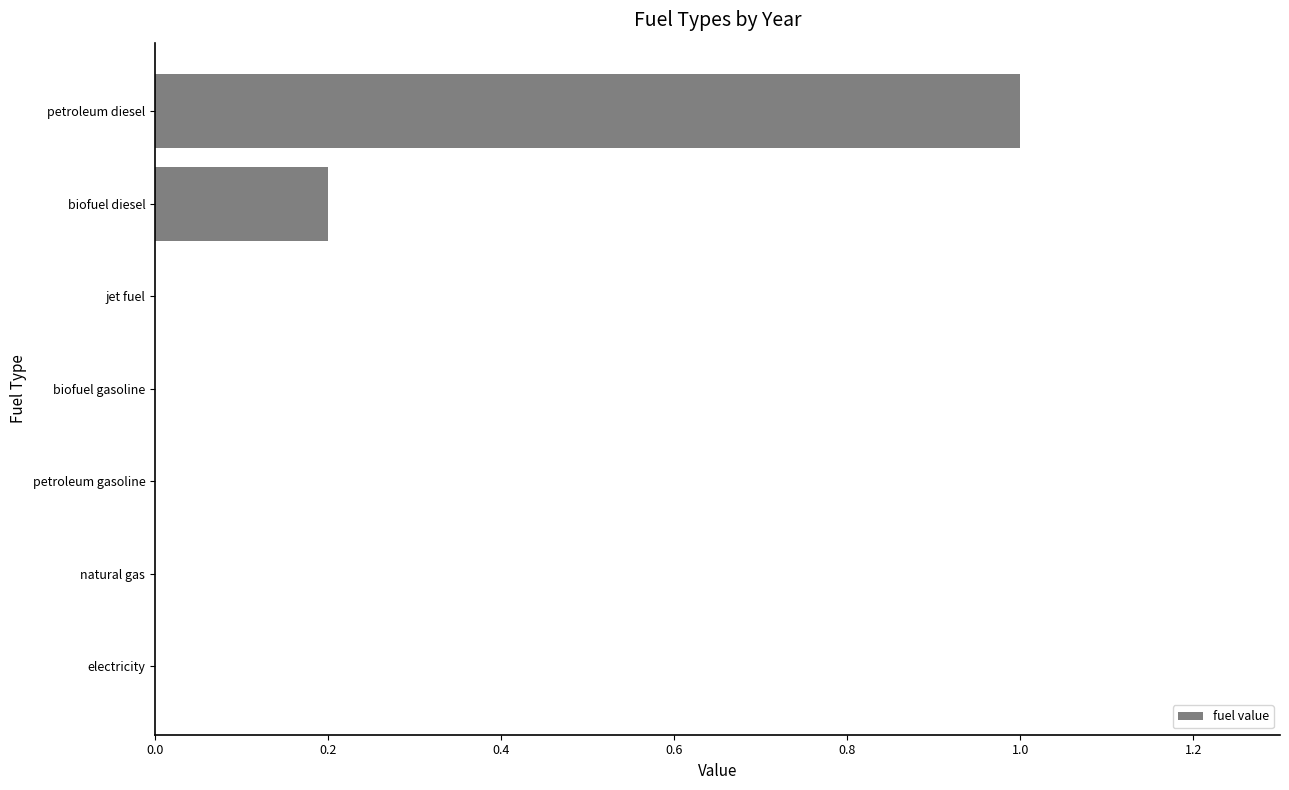

Reading bottom to top, list all the values displayed in this chart.

electricity=0.0	natural gas=0.0	petroleum gasoline=0.0	biofuel gasoline=0.0	jet fuel=0.0	biofuel diesel=0.2	petroleum diesel=1.0